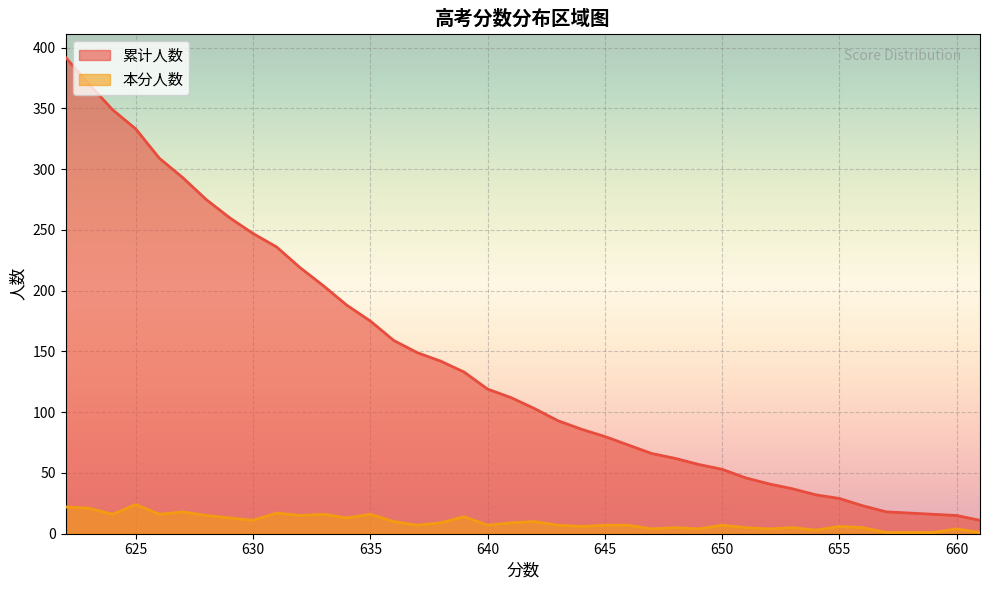

What is the value of the 本分人数 point at the 16th from the left?

7